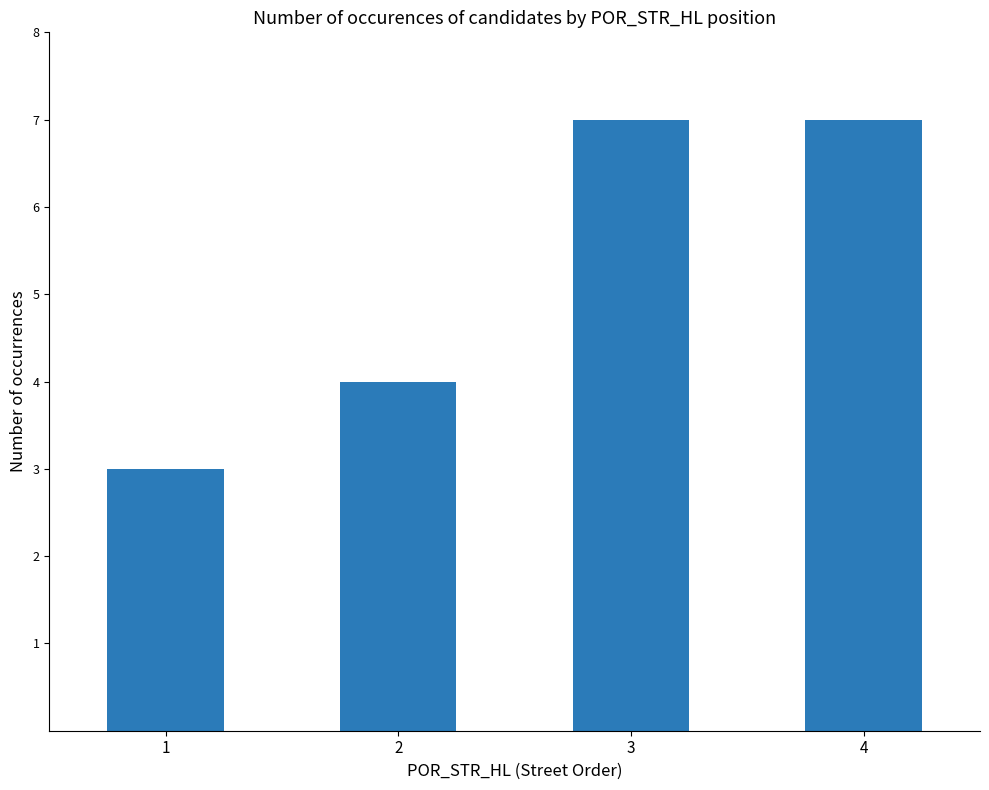

What is the sum of the values at 4 and 2?

11